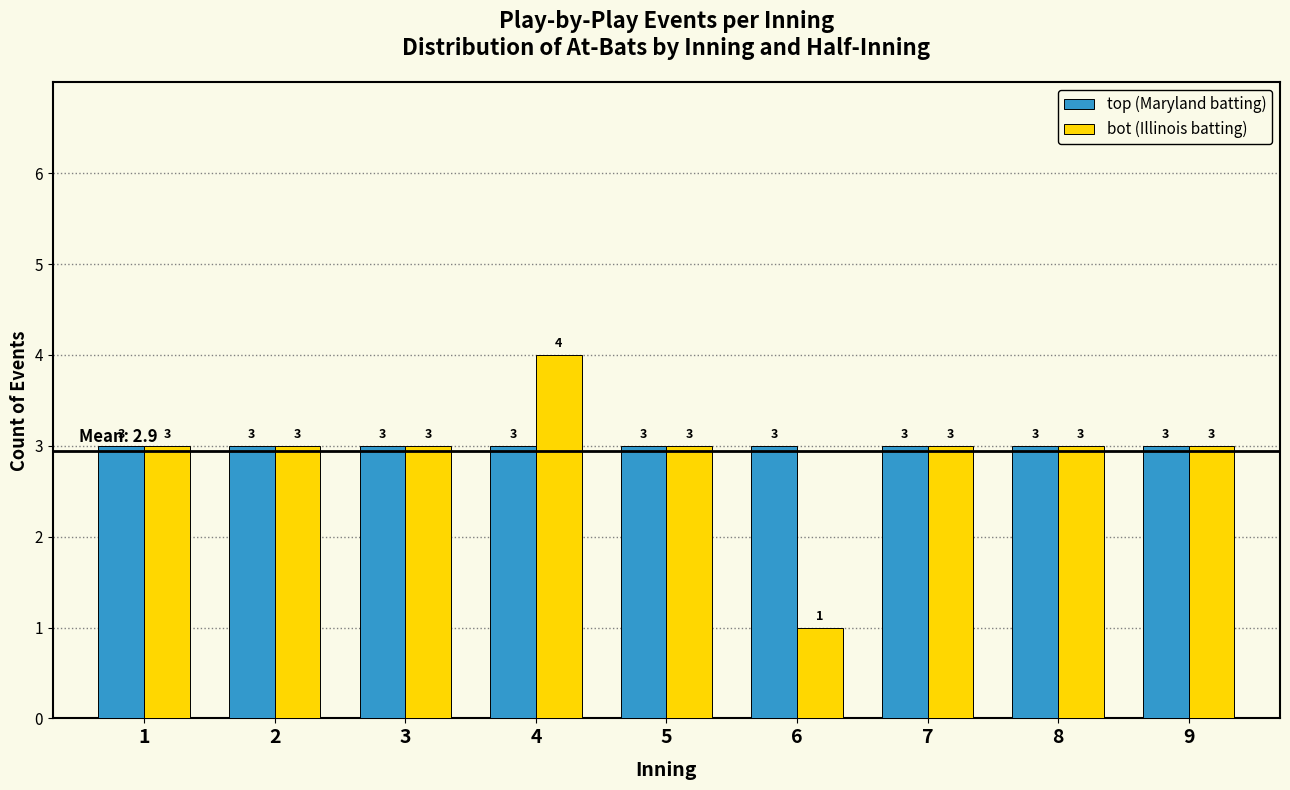

Reading left to right, extract all data points from this chart.

top (Maryland batting): 3	3	3	3	3	3	3	3	3
bot (Illinois batting): 3	3	3	4	3	1	3	3	3